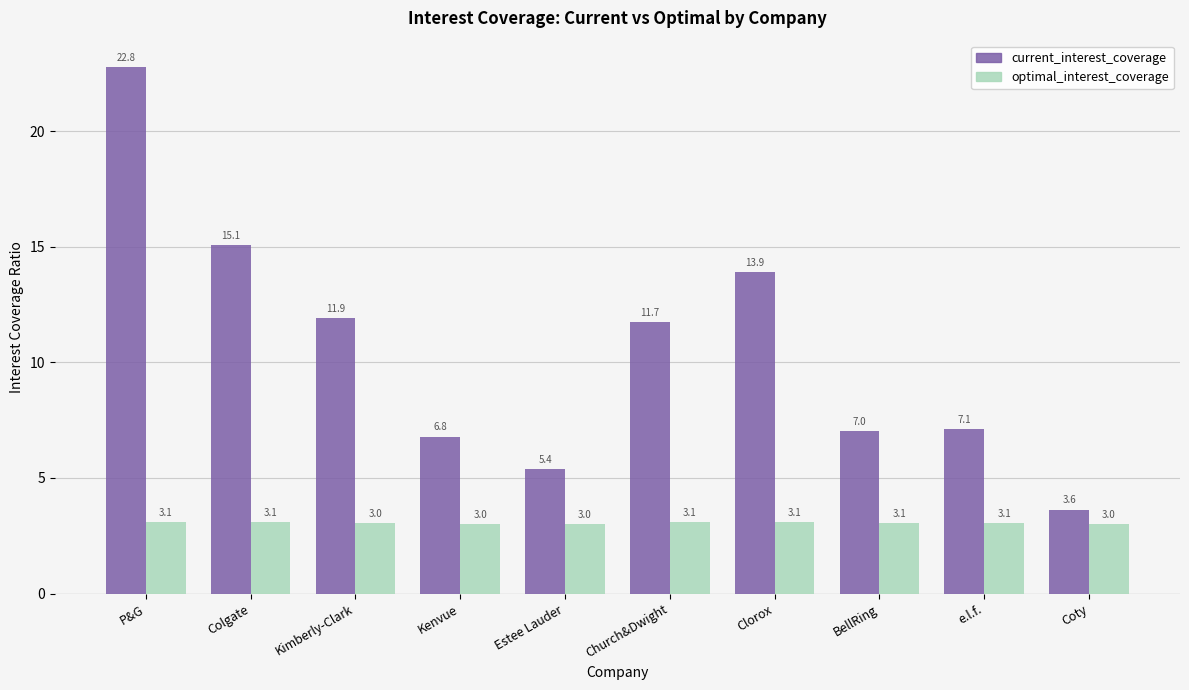

What is the label of the 9th bar from the left?

e.l.f.